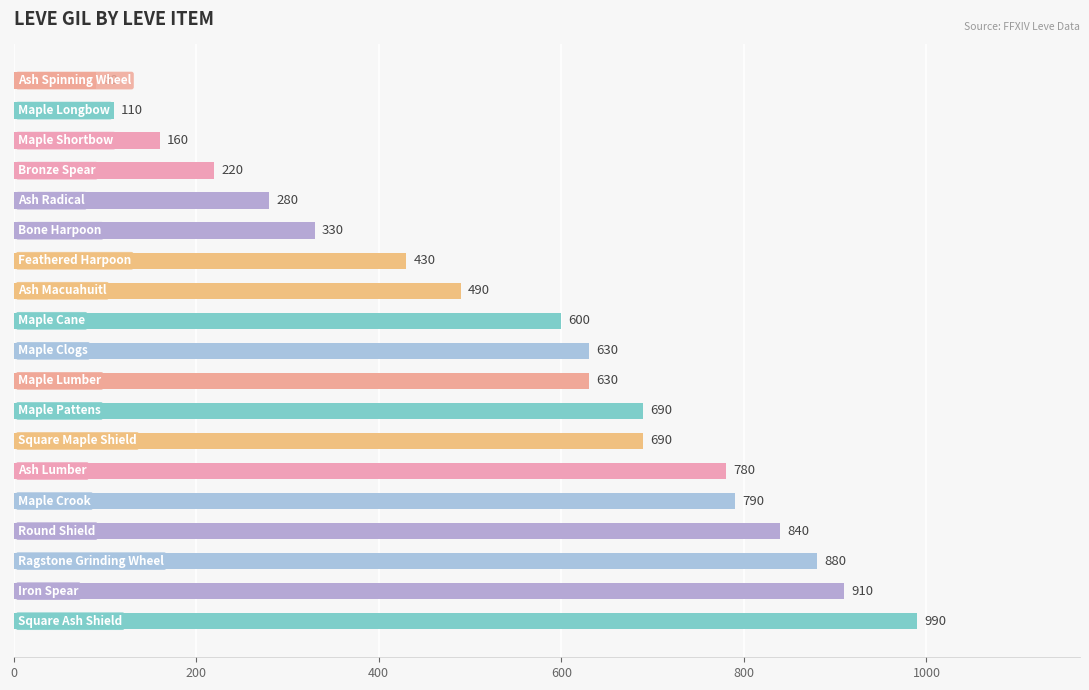

What is the maximum value shown in the chart?

990